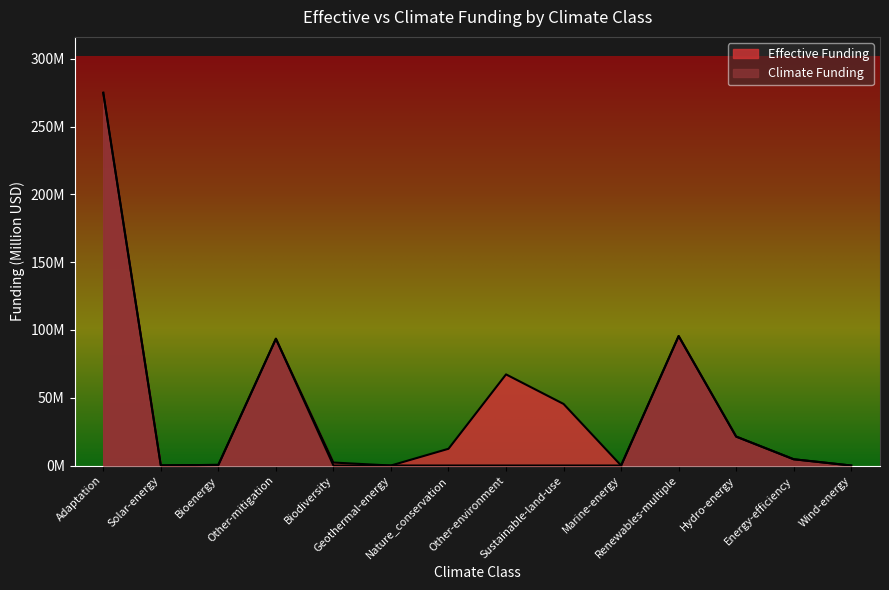

Is the value of Effective Funding at Geothermal-energy greater than the value of Climate Funding at Biodiversity?

No